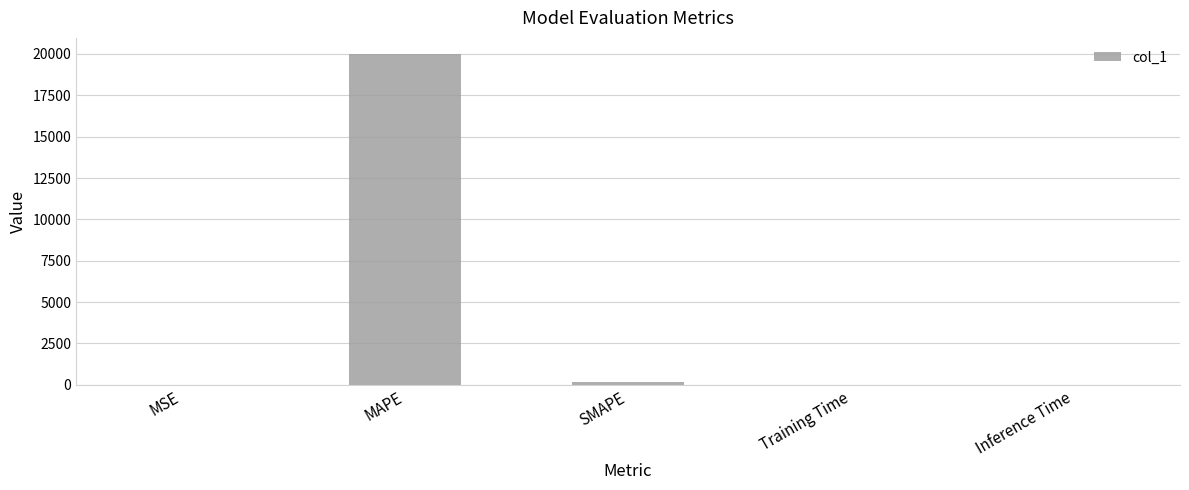

What is the sum of all values?

20170.5